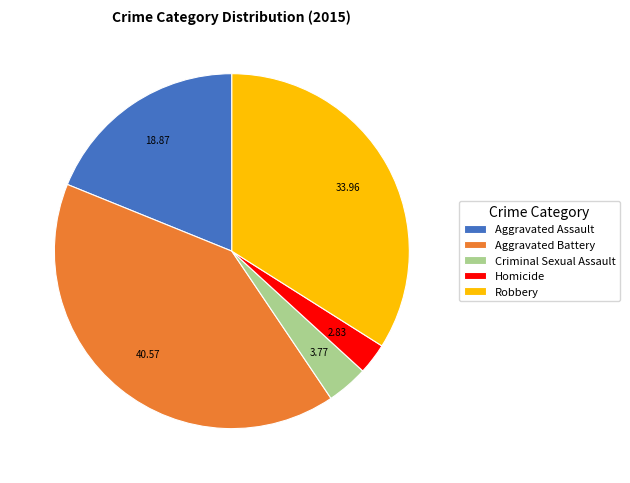

Which category has the biggest portion of the pie?

Aggravated Battery